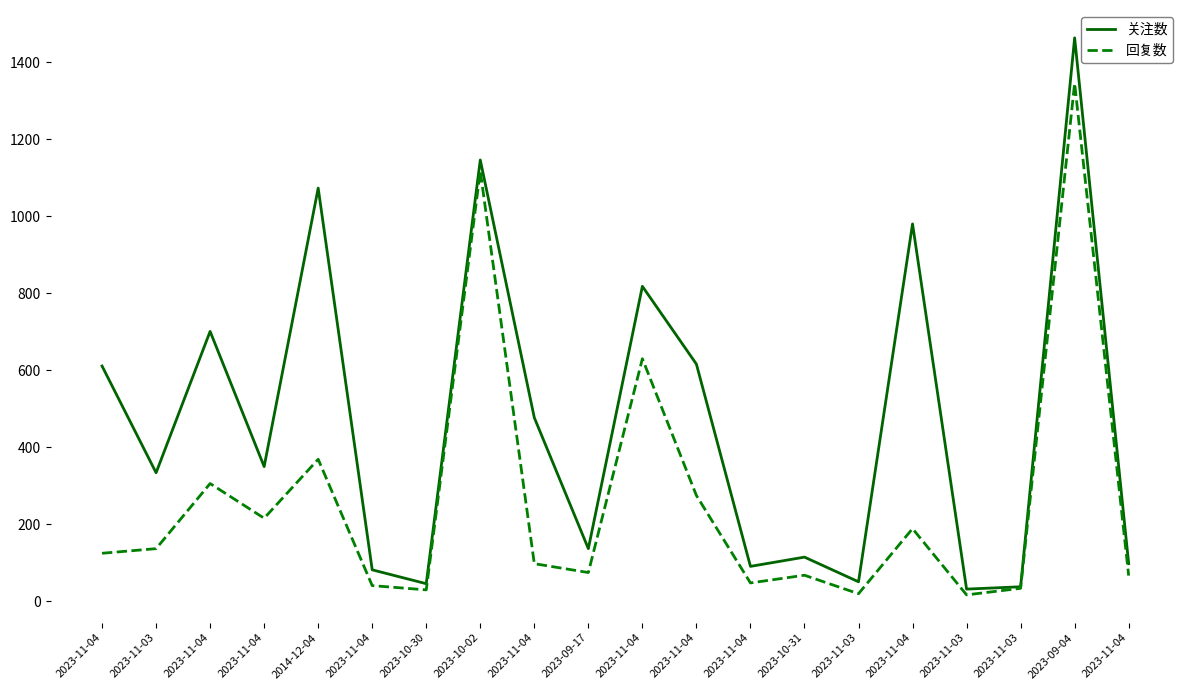

Where is 回复数 nearest to the value 681?

2023-11-04